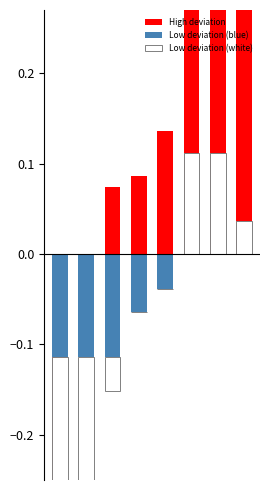

Reading left to right, what are all the values shown in this chart?

High deviation: -0.4	-0.1	0.1	0.1	0.1	0.4	0.4	0.3
Low deviation (blue): -0.1	-0.1	-0.1	-0.1	-0.0	0.0	0.0	0.0
Low deviation (white): -0.4	-0.3	-0.0	0.0	0.0	0.1	0.1	0.0